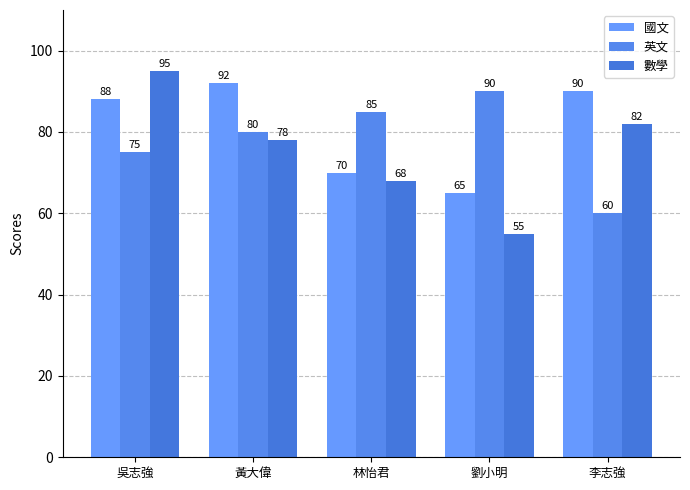

What is the highest value of the 數學 series?

95